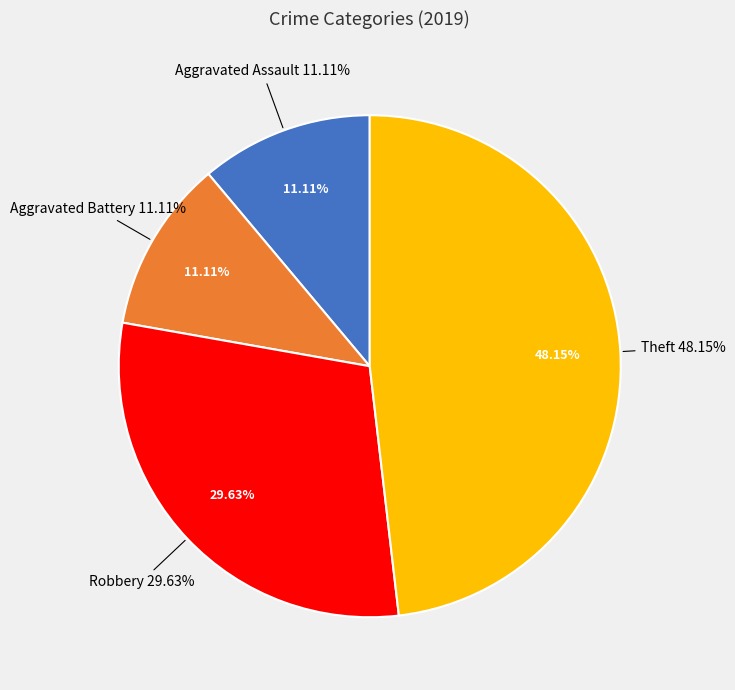

What is the ratio of the value at Theft to the value at Aggravated Assault?

4.3